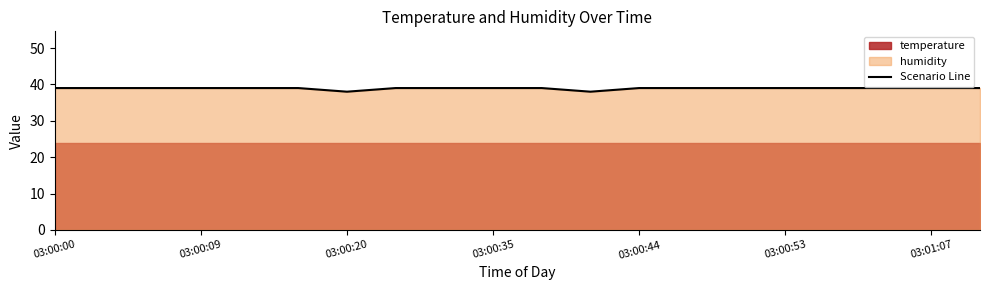

Does the chart have visible grid lines?

No